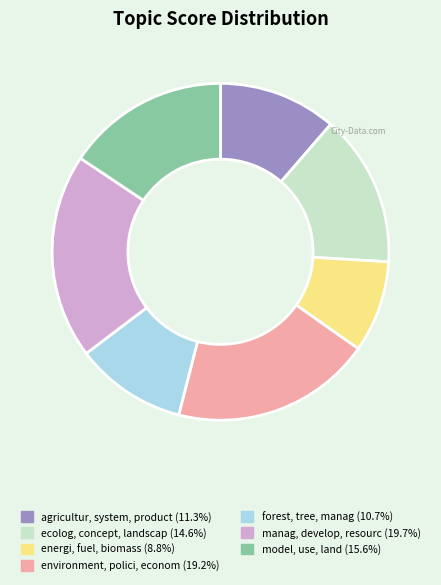

The model, use, land slice represents 16% of the pie. True or false?

True